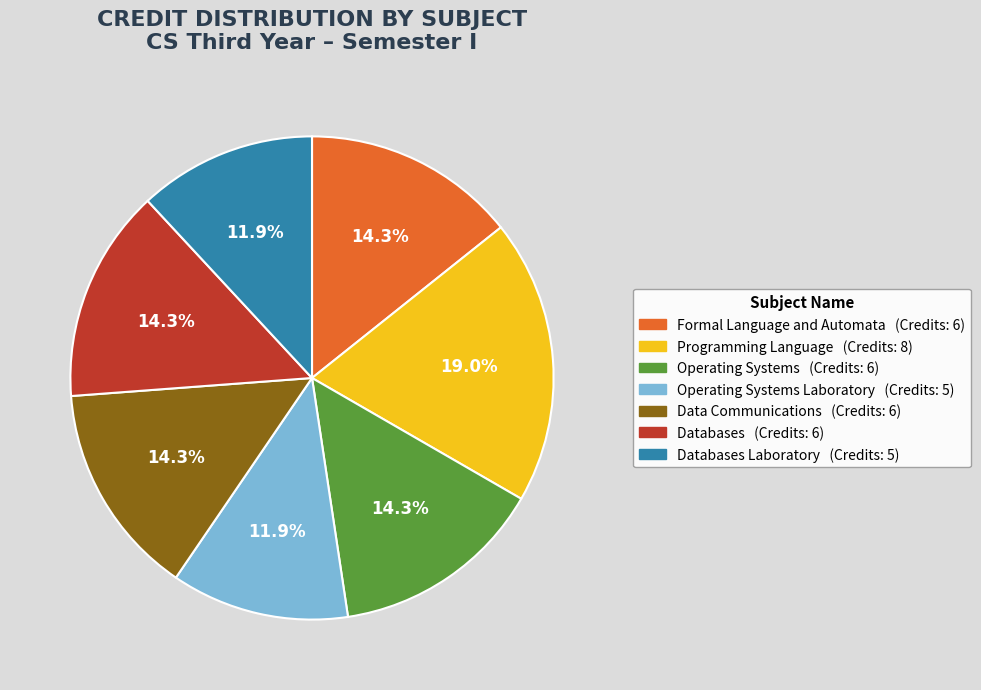

Does any single category account for the majority?

No